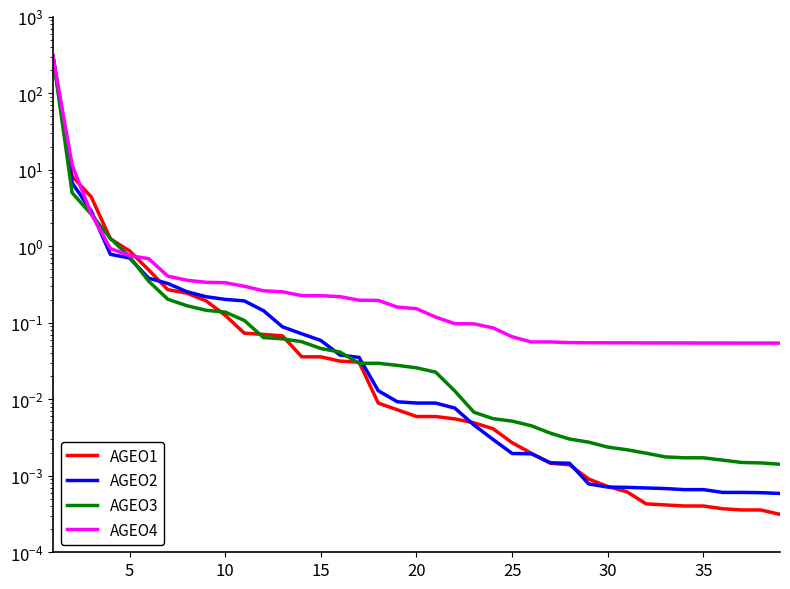

True or false: AGEO2 and AGEO3 intersect in this chart.

True